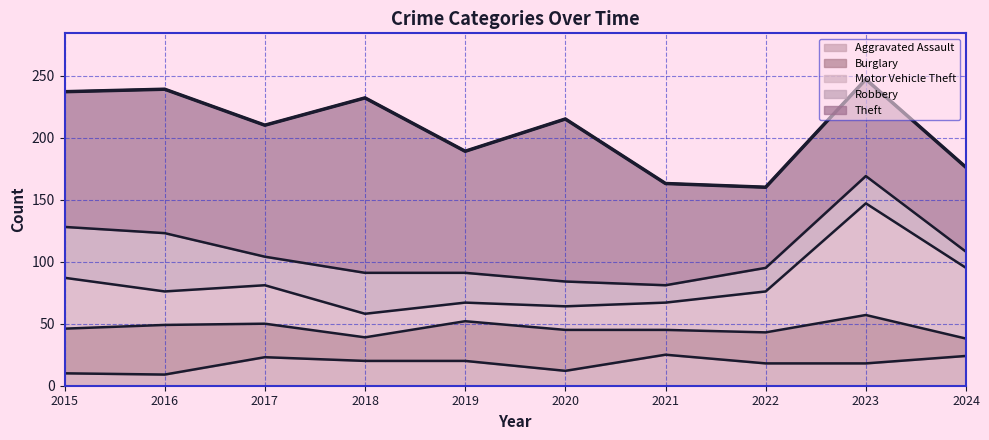

The Aggravated Assault series shows 5 at 2017. True or false?

False